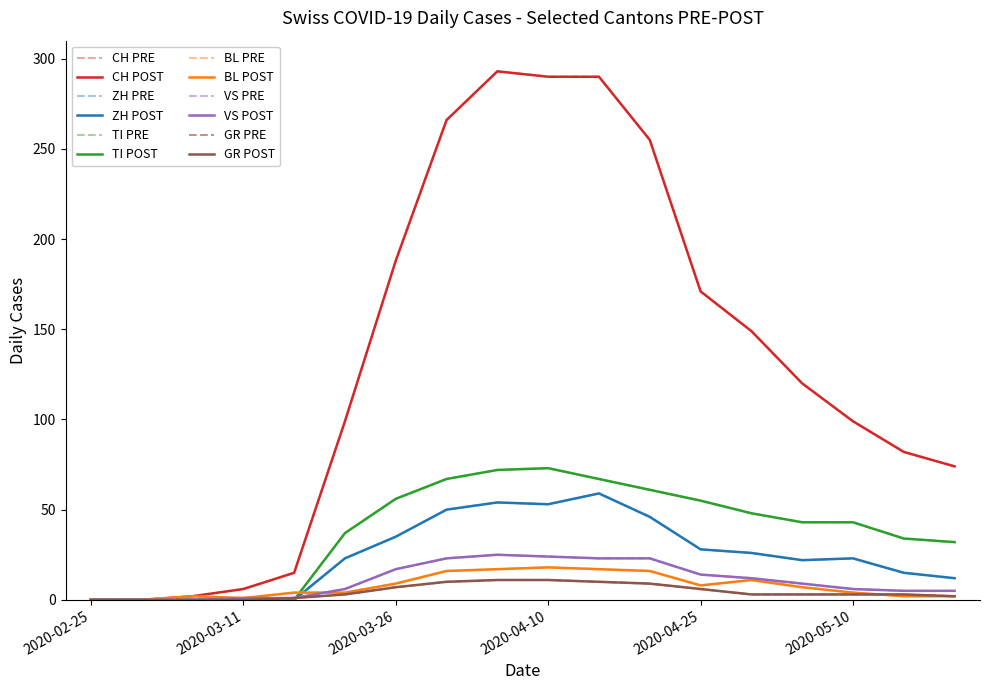

Does the chart display data point markers on the line(s)?

No